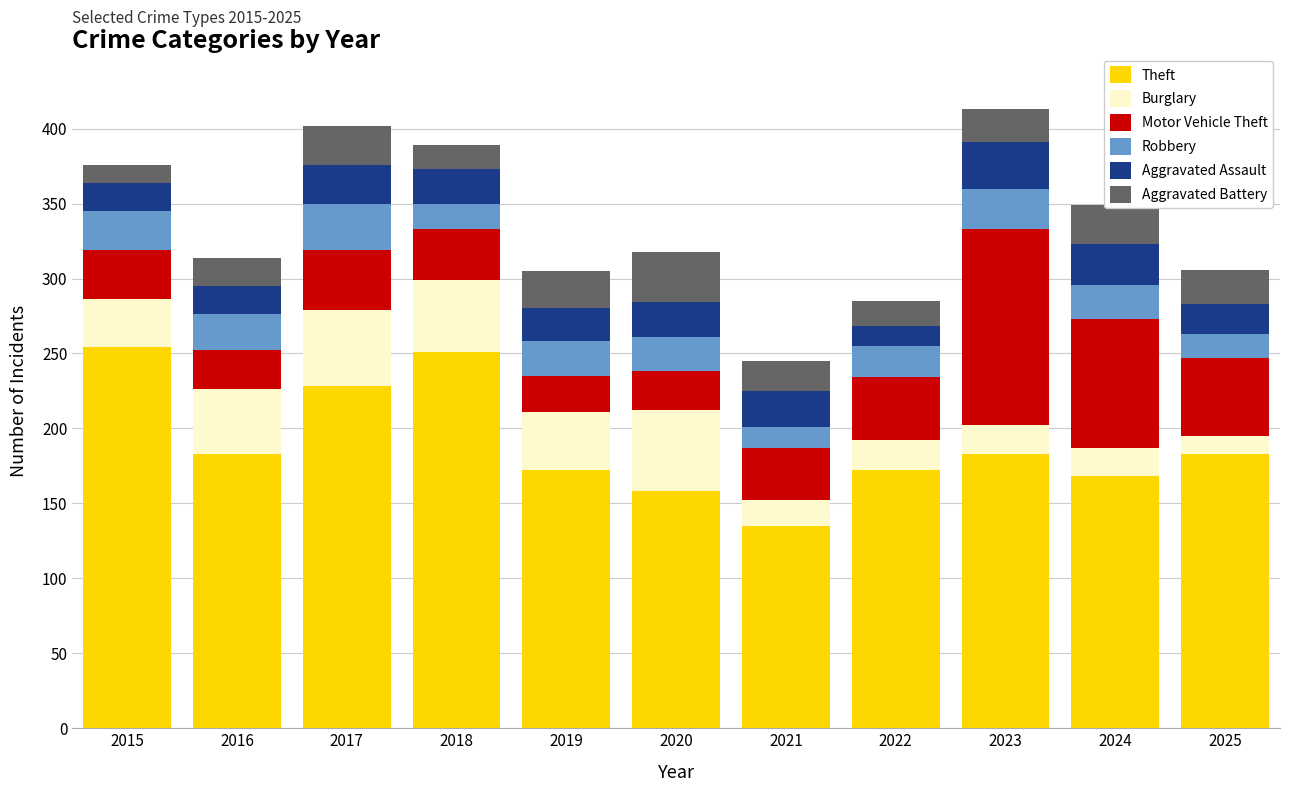

How many bars are there in total?

11